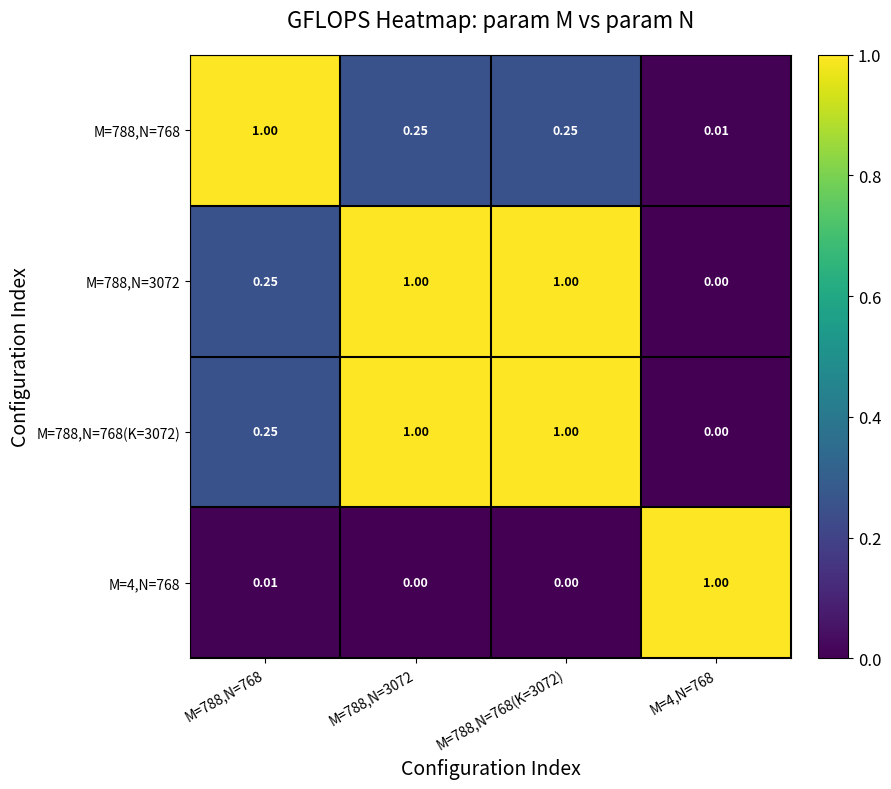

What is the spread (max minus min) of values at M=788,N=768?

1.0